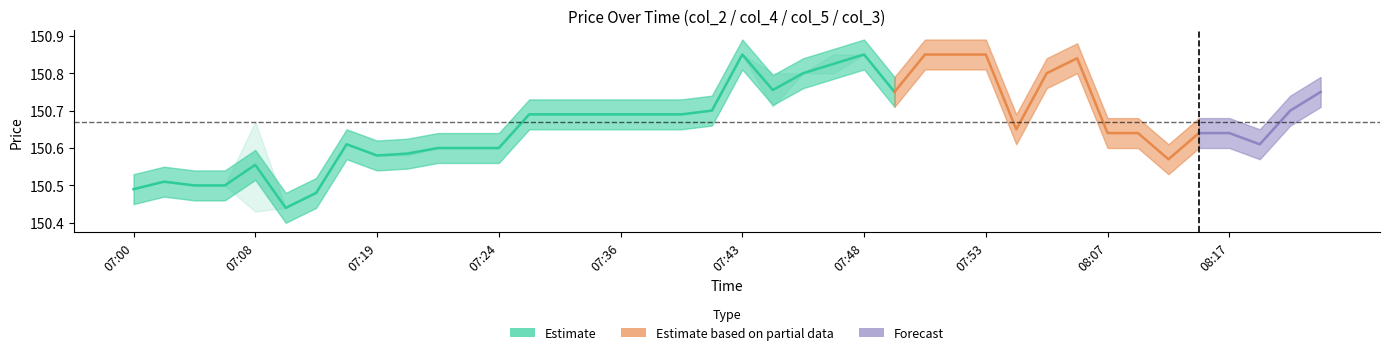

Which has a higher value, 07:21 or 07:50?

07:50